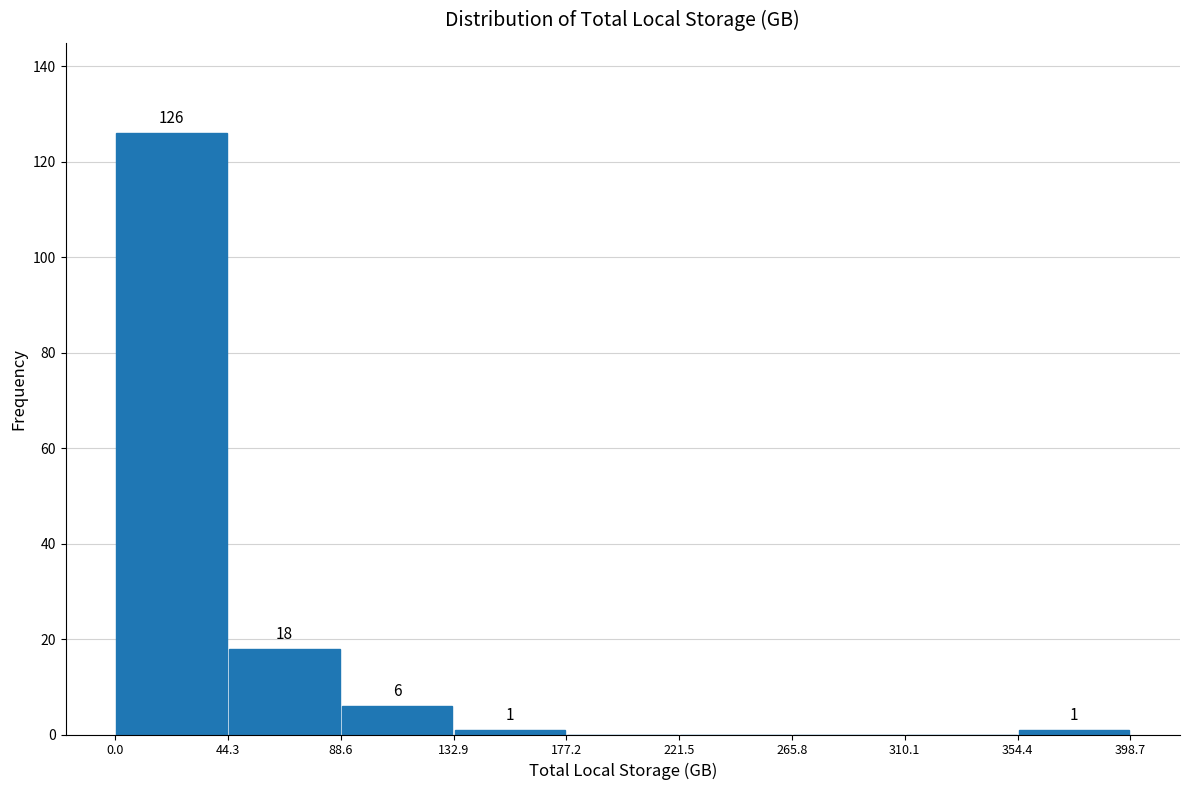

Over which range of the x-axis is the bar tallest?

0.0 to 44.3